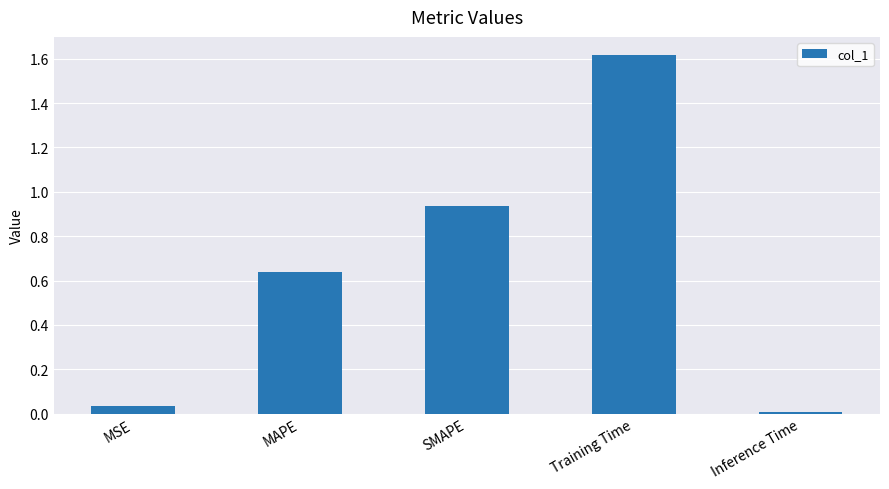

What is the change in value from MSE to Training Time?

+1.6